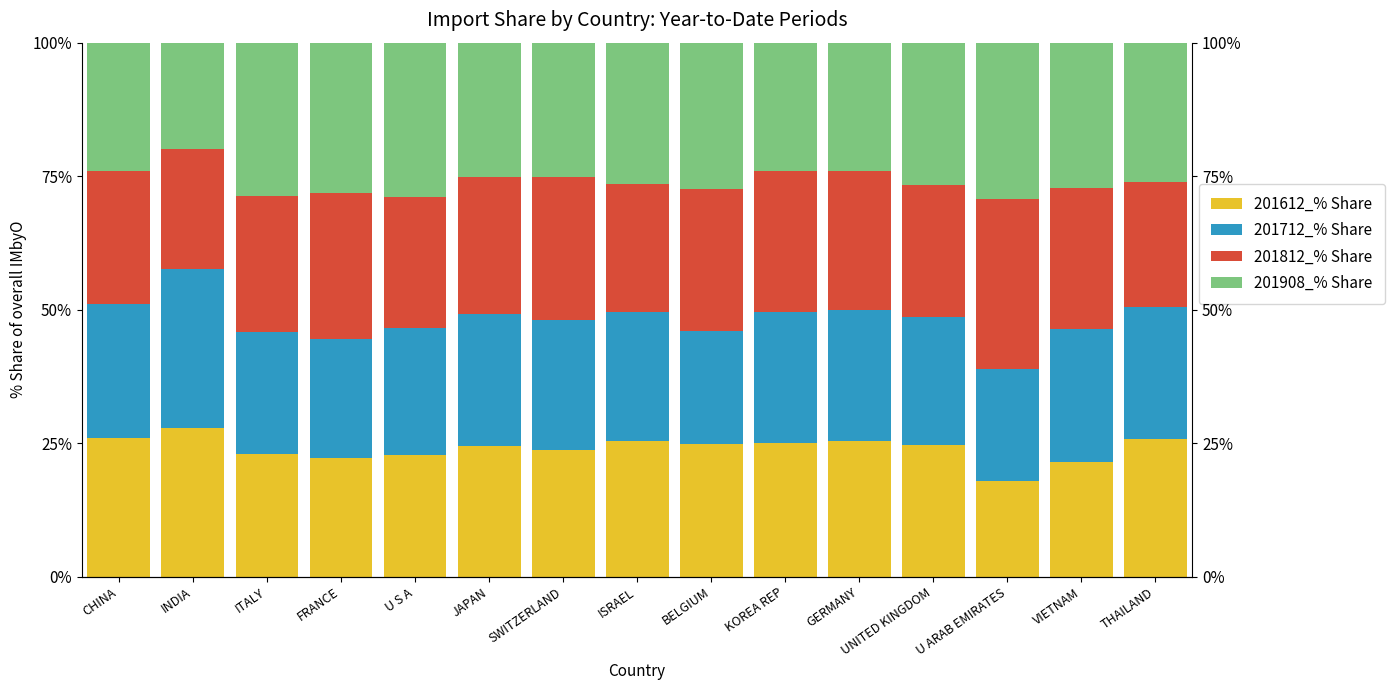

How many values in the 201908_% Share series are below 26?

6